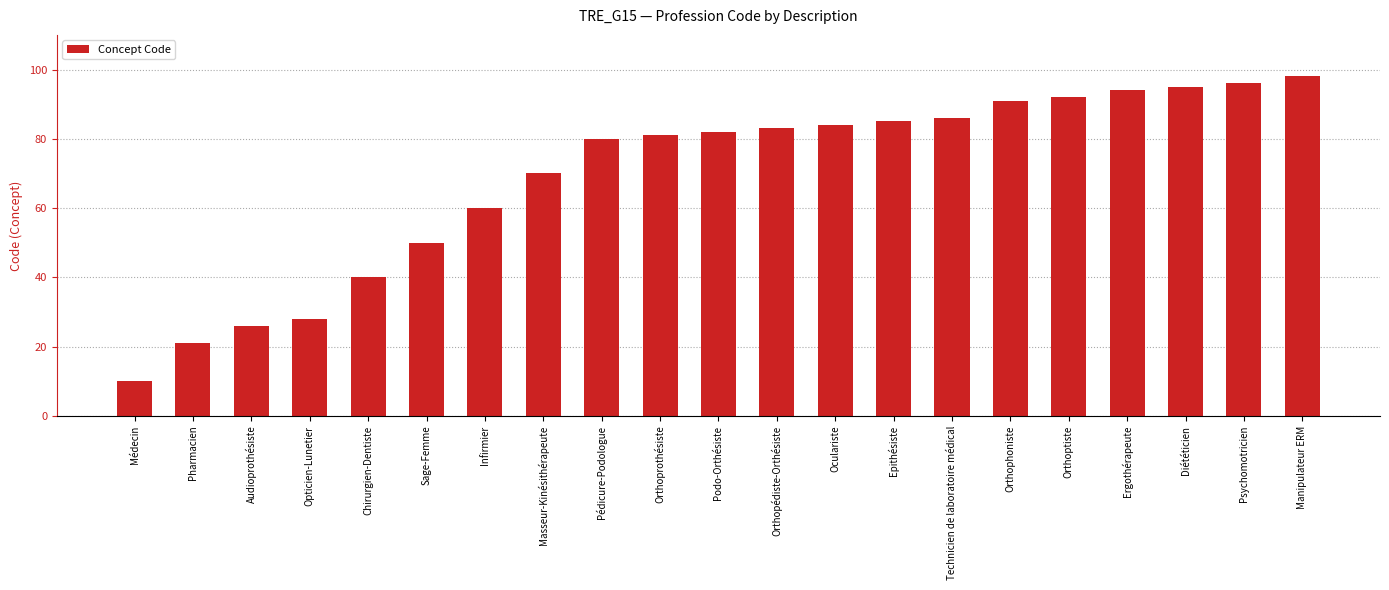

What is the sum of all values?

1452